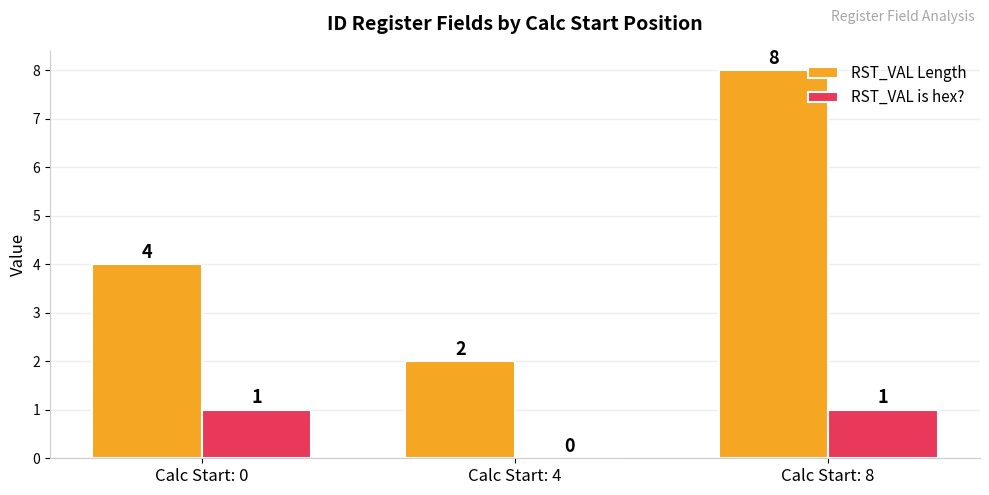

What is the sum of the RST_VAL Length values at Calc Start: 8 and Calc Start: 4?

10